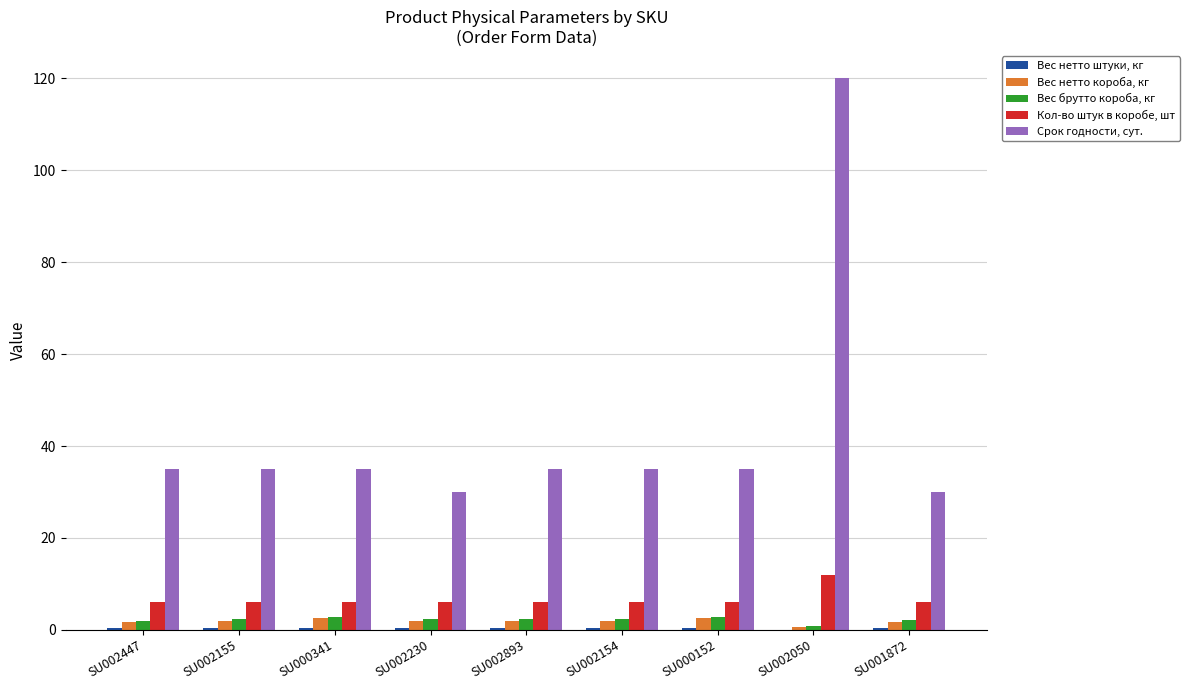

Is it true that Срок годности, сут. equals 190.6 at SU002050?

False